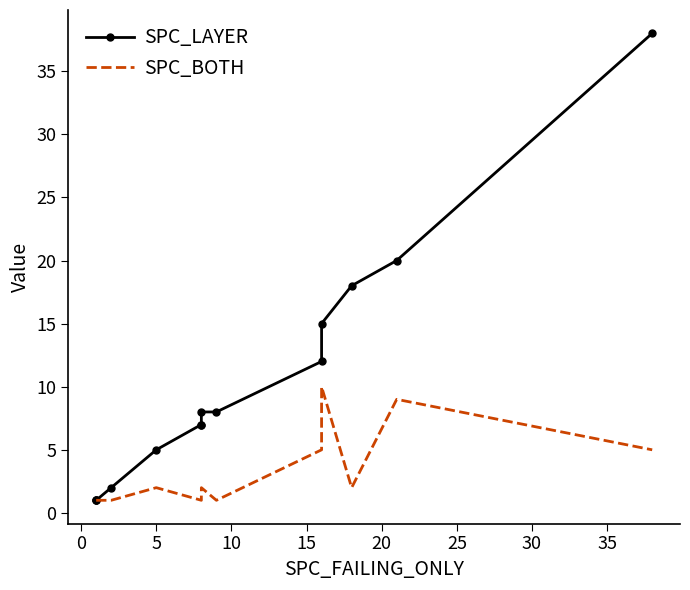

Rank the series at 0 from highest to lowest value.

SPC_LAYER, SPC_BOTH